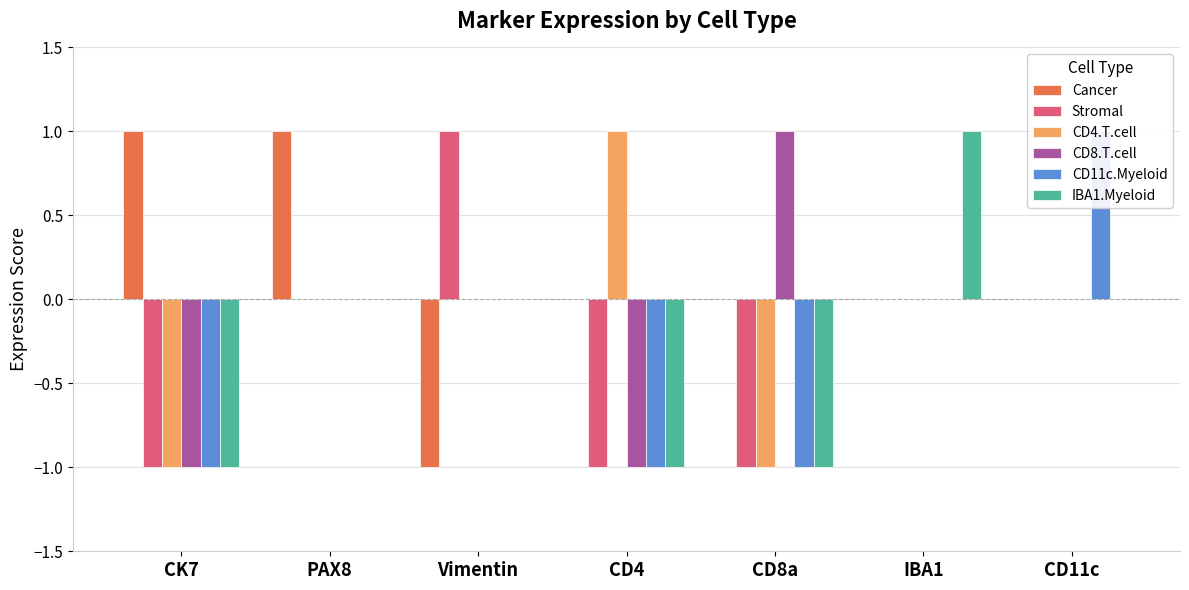

Rank the series by their maximum value, from lowest to highest.

Cancer, Stromal, CD4.T.cell, CD8.T.cell, CD11c.Myeloid, IBA1.Myeloid